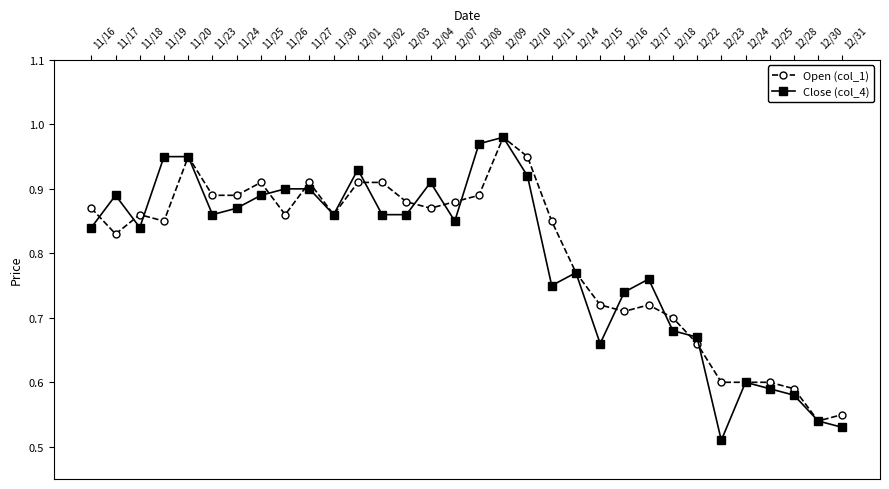

Between which two adjacent categories do Close (col_4) and Open (col_1) first intersect?

11/16 and 11/17